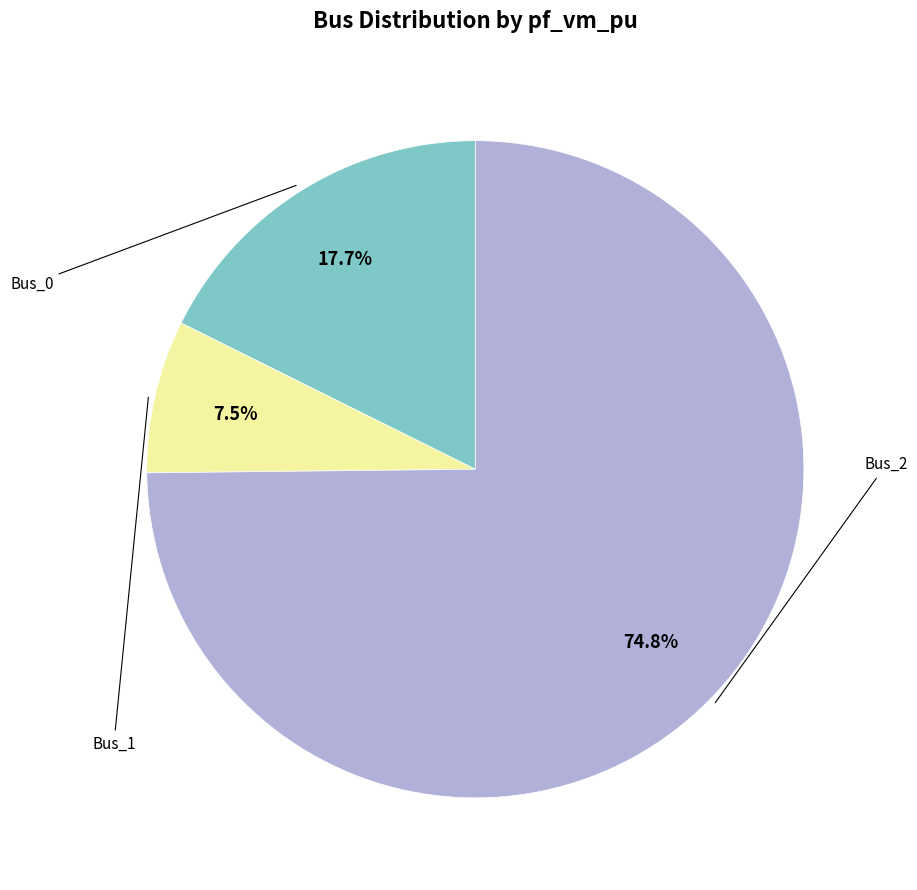

Does any single category account for the majority?

Yes